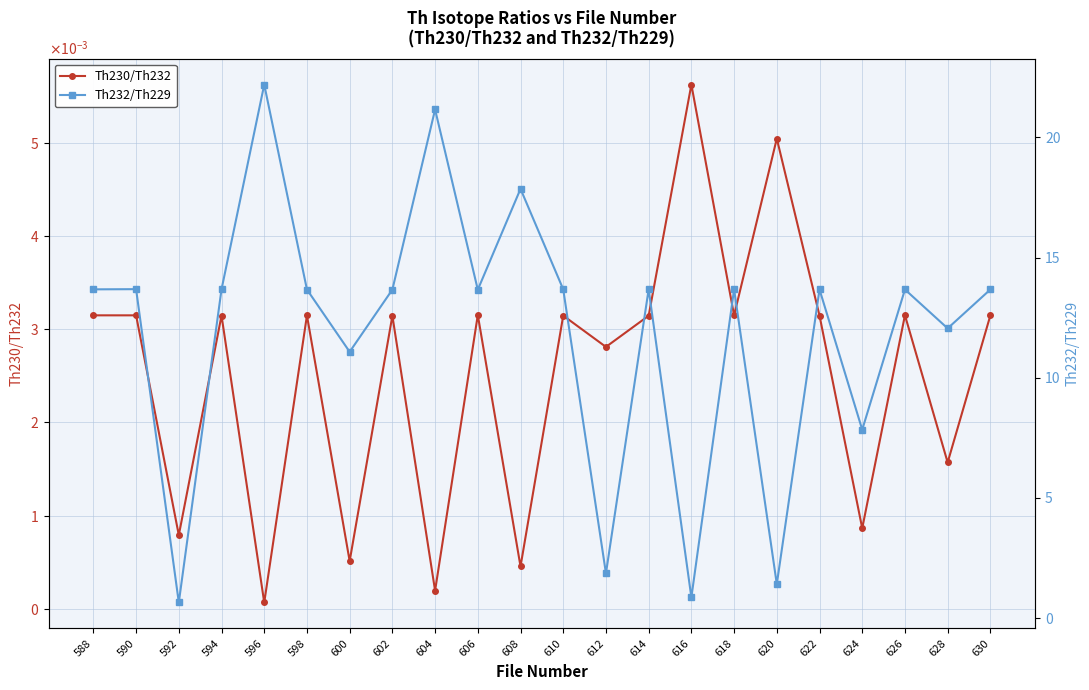

What is the value of the Th232/Th229 point at the 13th from the left?

1.9